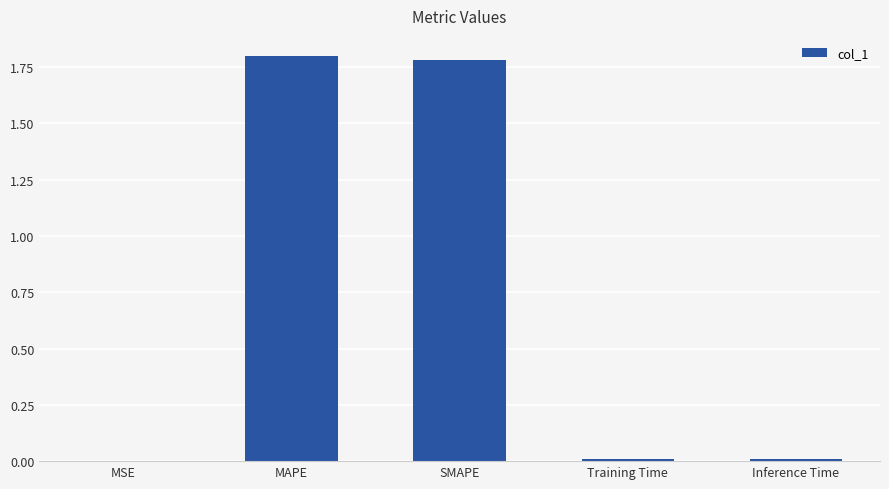

Are the bars horizontal?

No